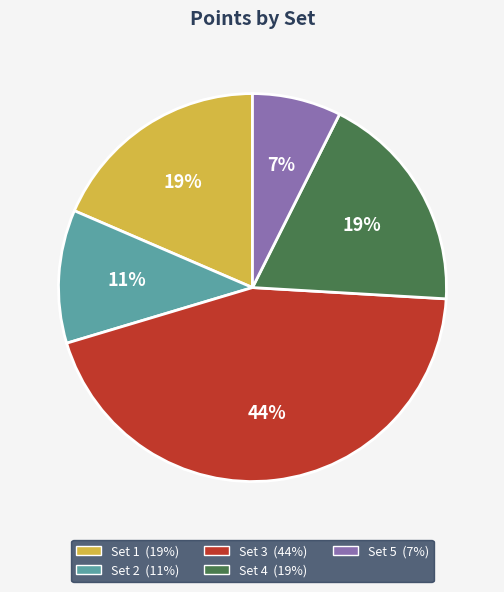

To the nearest percent, what is the difference between the largest and smallest slice percentages?

37%